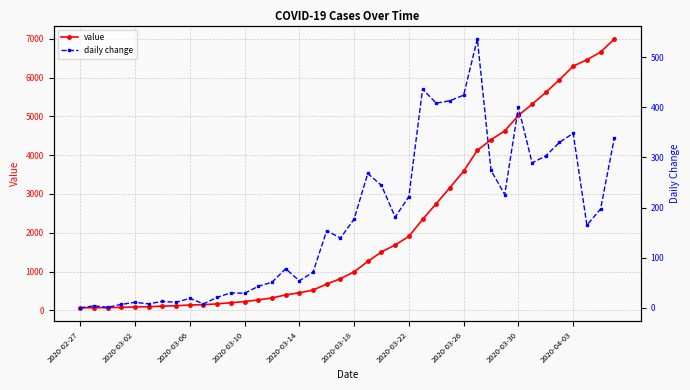

The daily change series shows 118 at 2020-03-26. True or false?

False